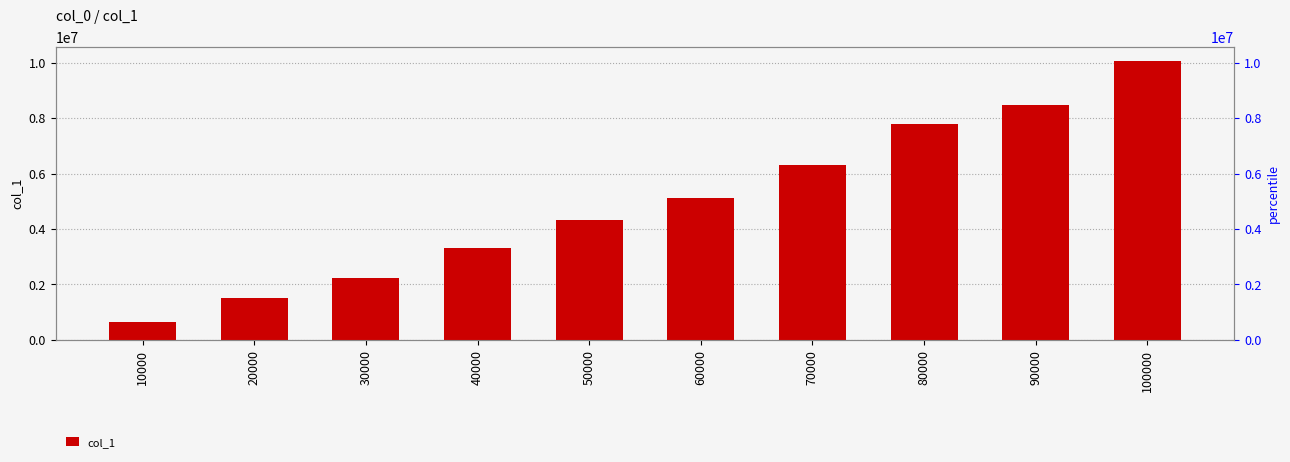

What is the sum of the values at 40000 and 90000?

11801767